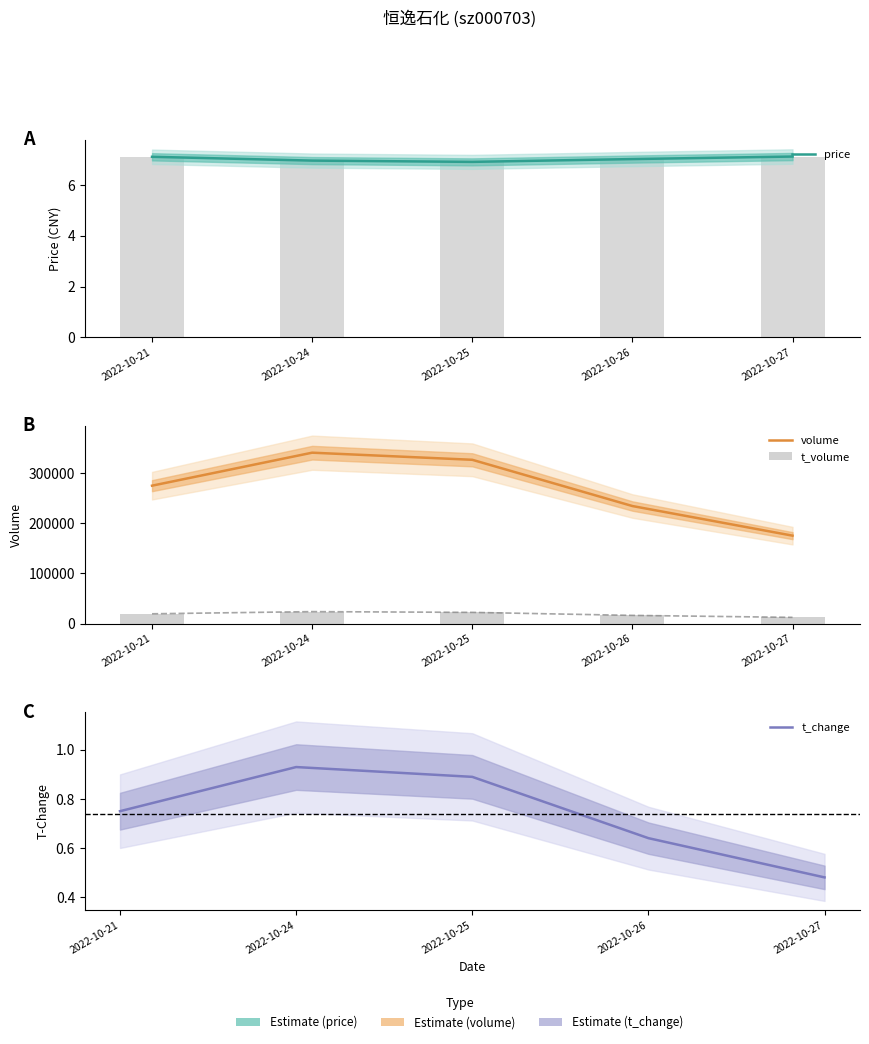

What is the difference between the volume values at 2022-10-21 and 2022-10-25?

51533.0